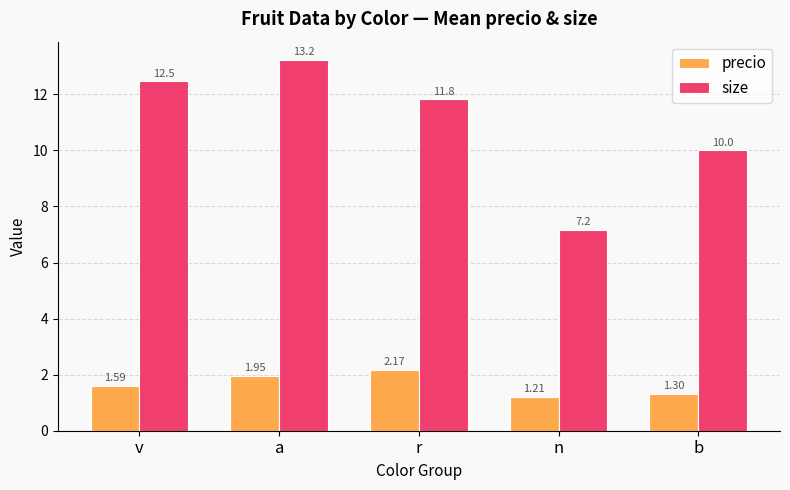

The value of size at a is 13.2. True or false?

True